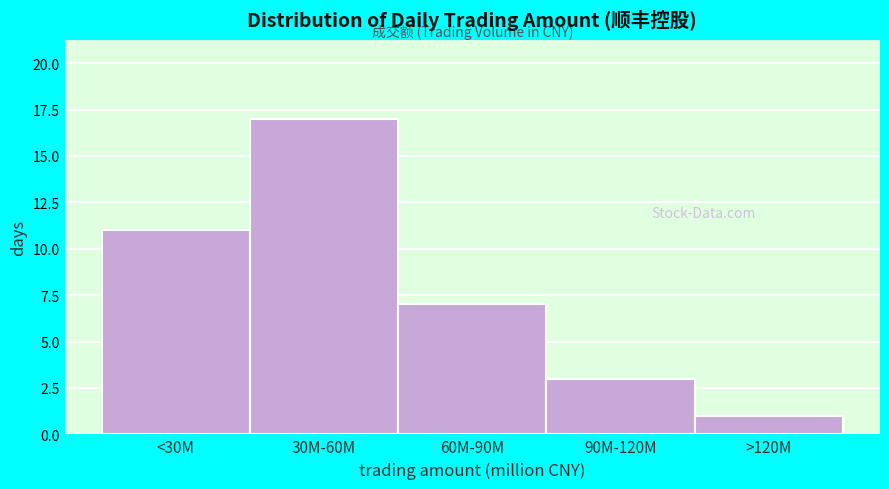

Reading left to right, transcribe all the data shown in this chart.

11	17	7	3	1